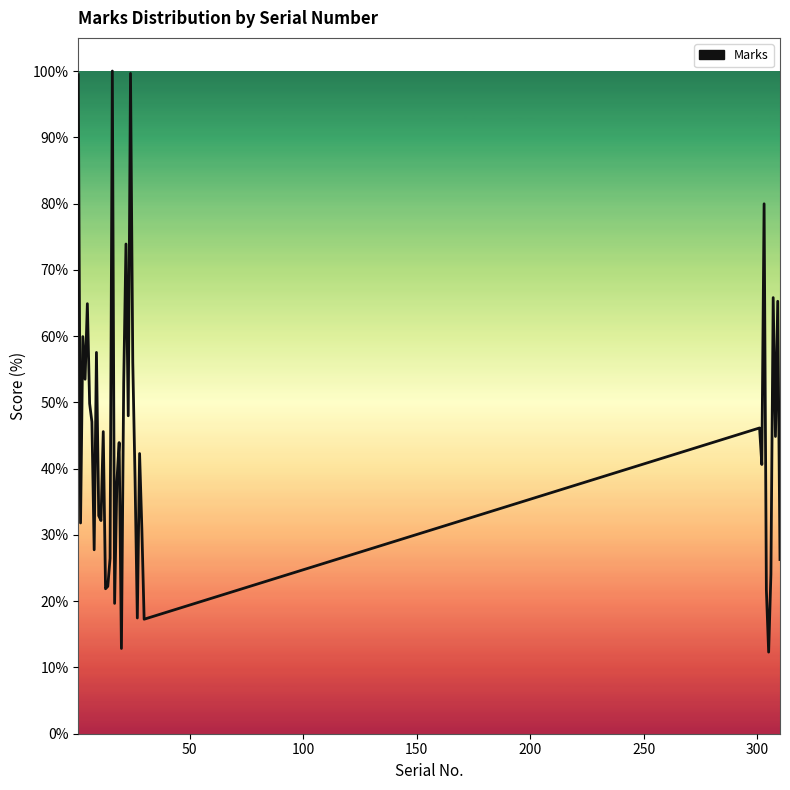

What is the minimum value shown in the chart?

12.3